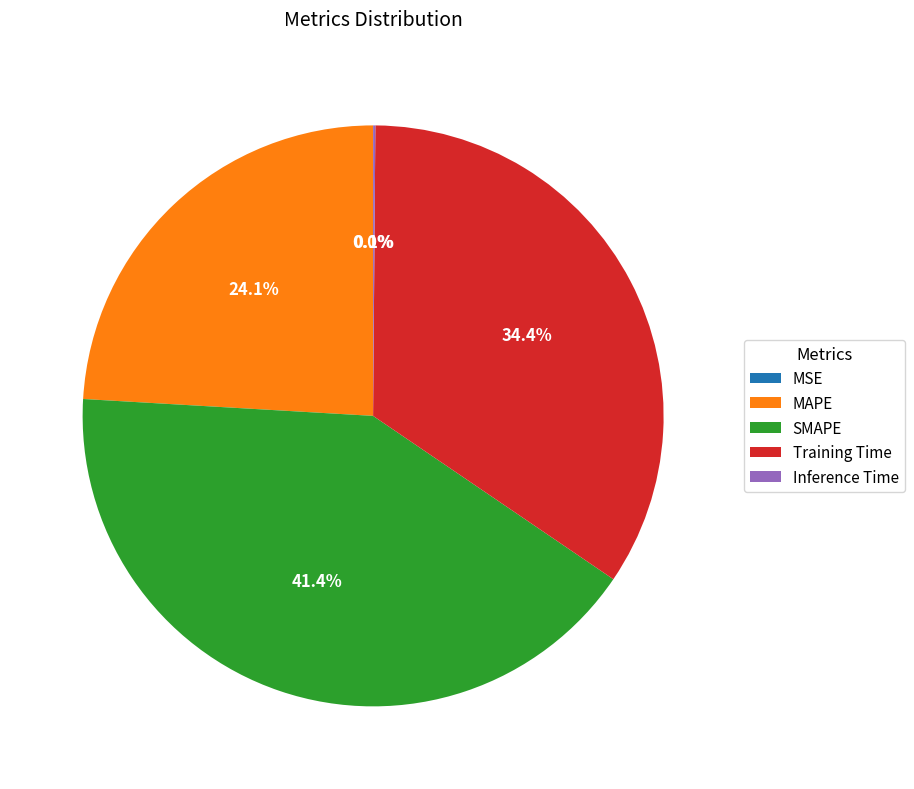

Does MAPE account for over 50% of the chart?

No